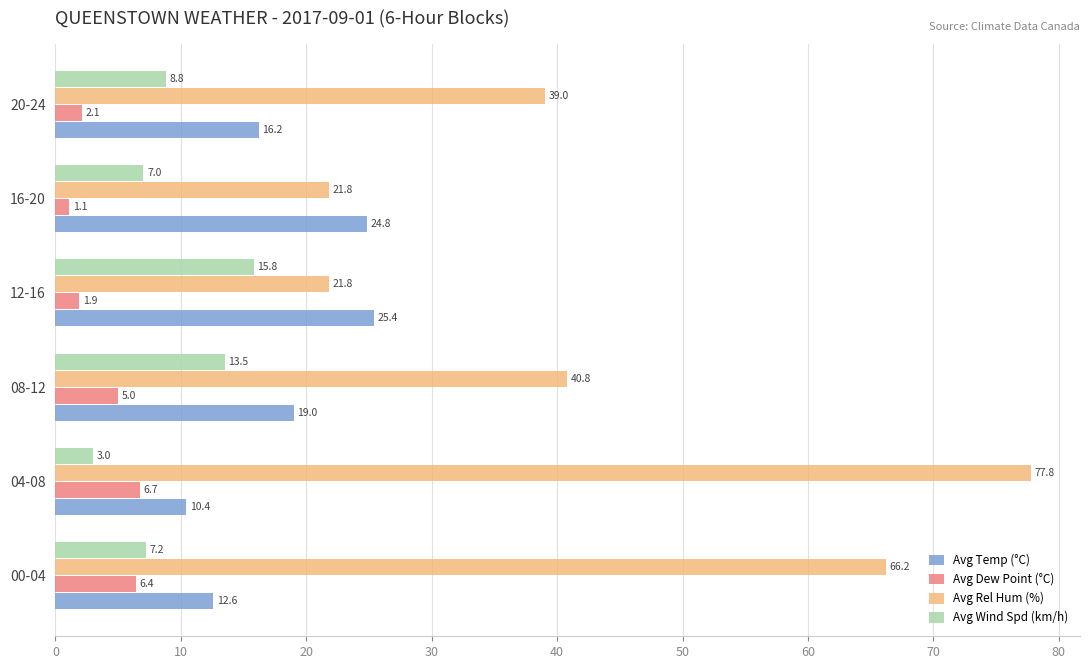

True or false: Avg Temp (°C) has a value of 9.9 at 08-12.

False